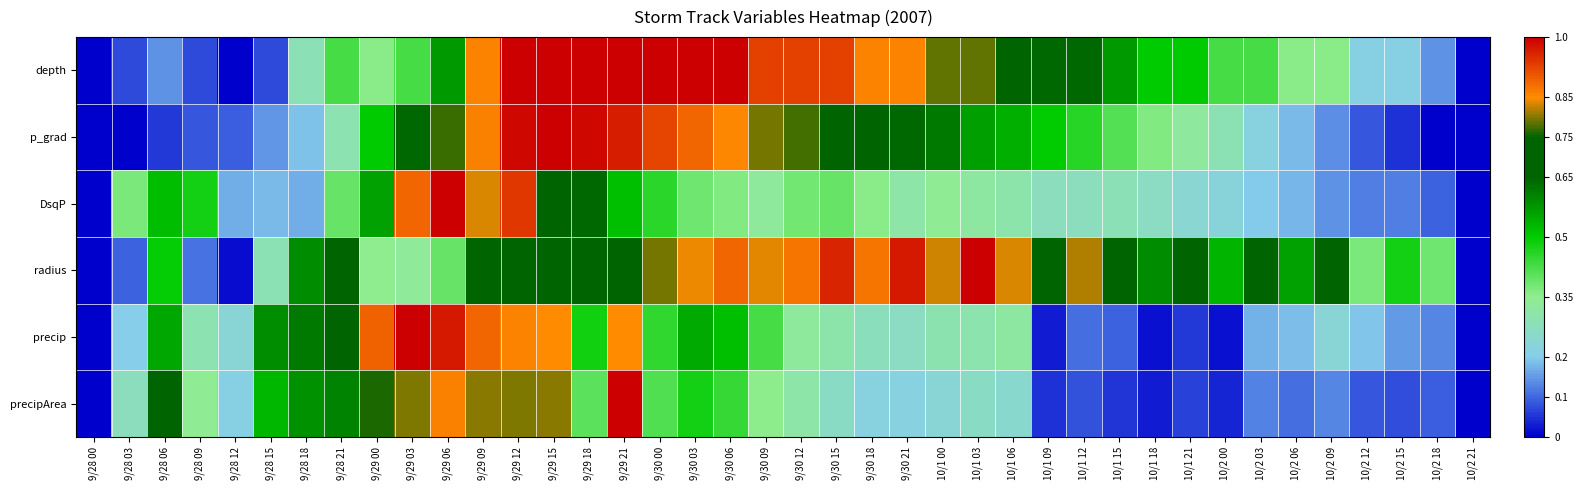

Between 9/28 18 and 9/30 03, which is larger?

9/30 03